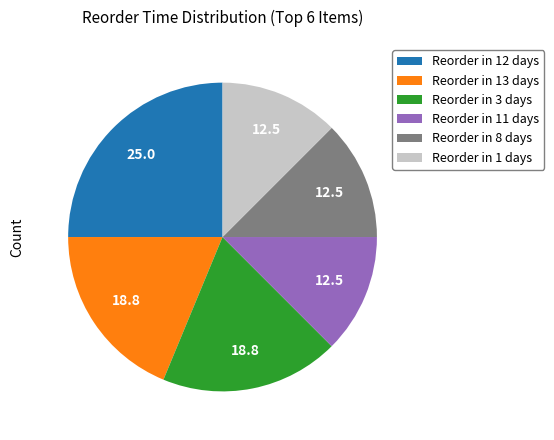

Approximately how many times larger is the value at Reorder in 13 days compared to Reorder in 8 days?

1.5